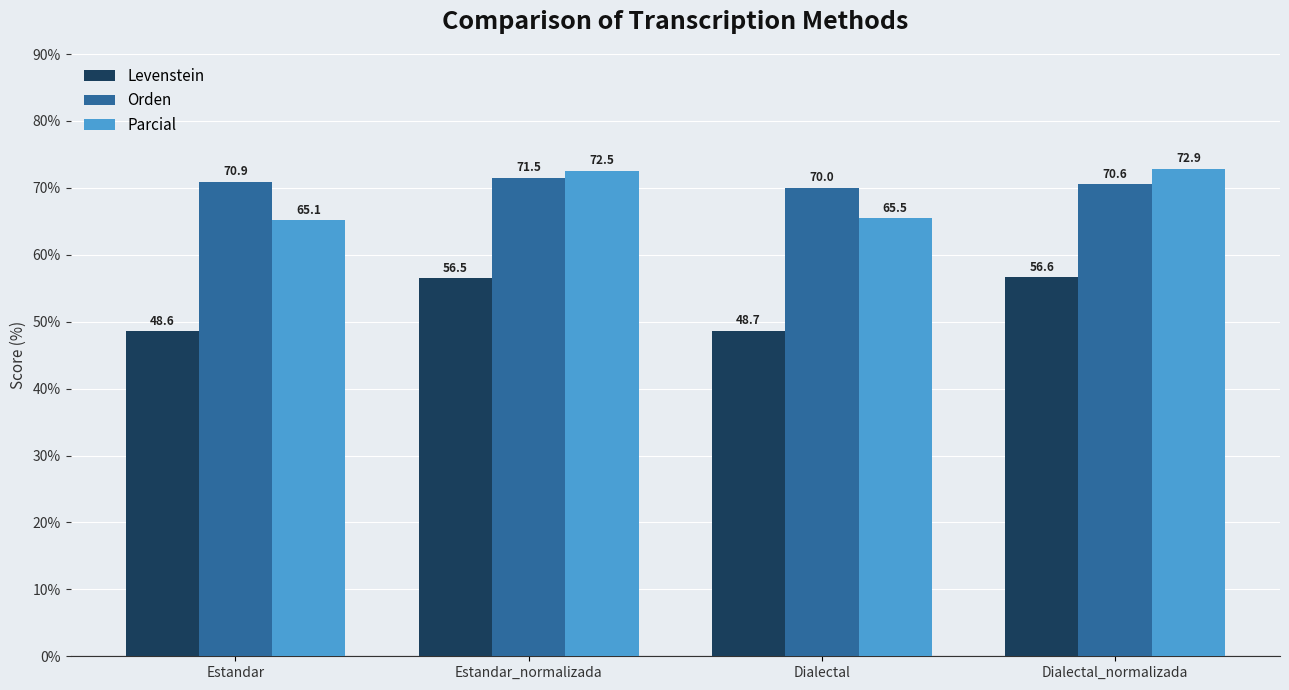

At how many categories does at least one series exceed 61?

4